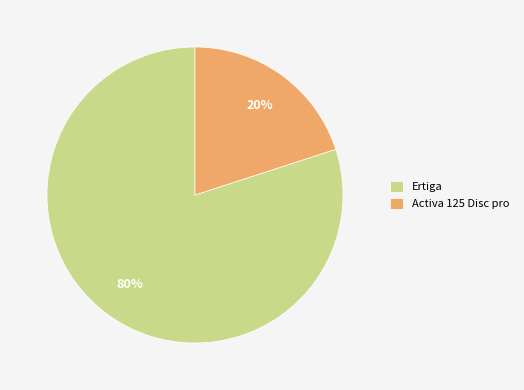

To the nearest percent, what is the difference between the largest and smallest slice percentages?

60%